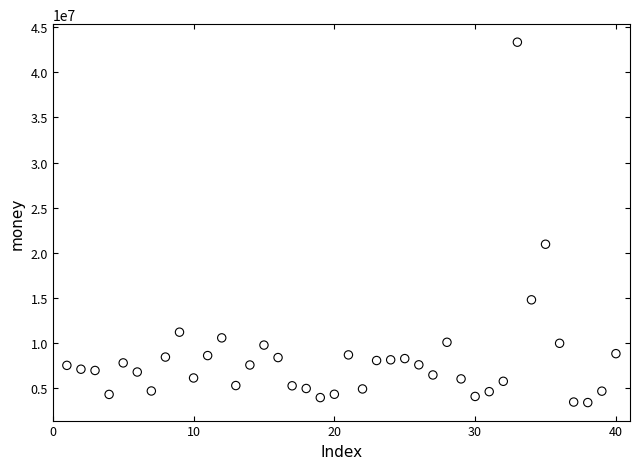

What Y value in the scatter plot is closest to 23372062?

20951444